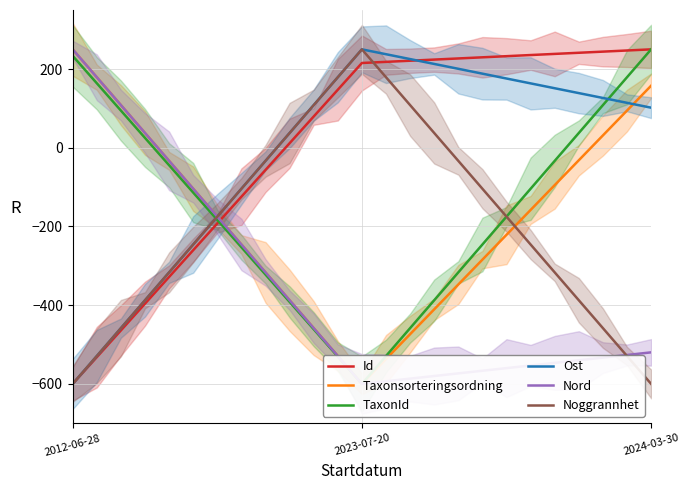

How many values in the Nord series are below -526?

13